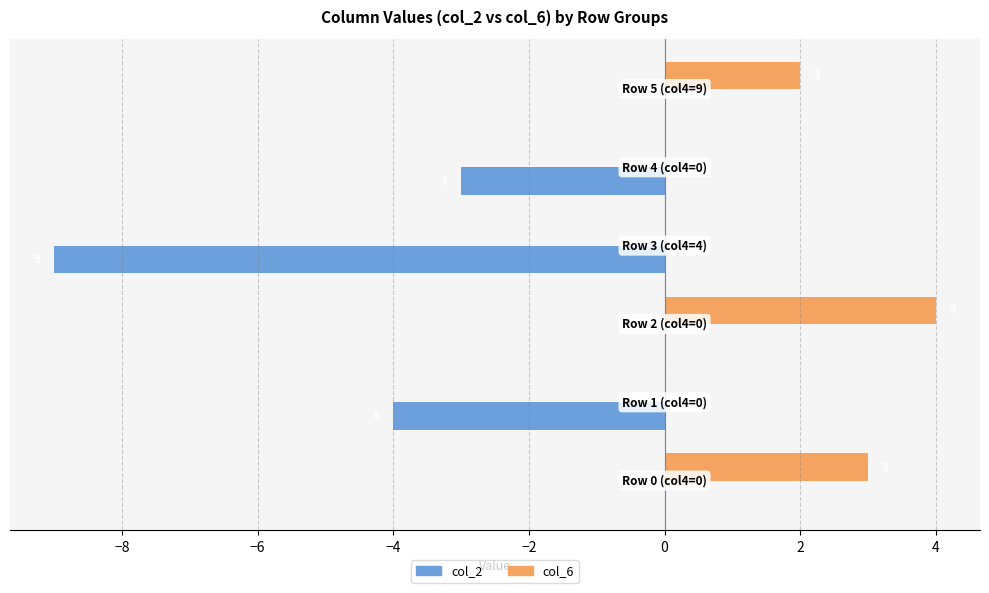

What is the sum of all col_6 values?

9